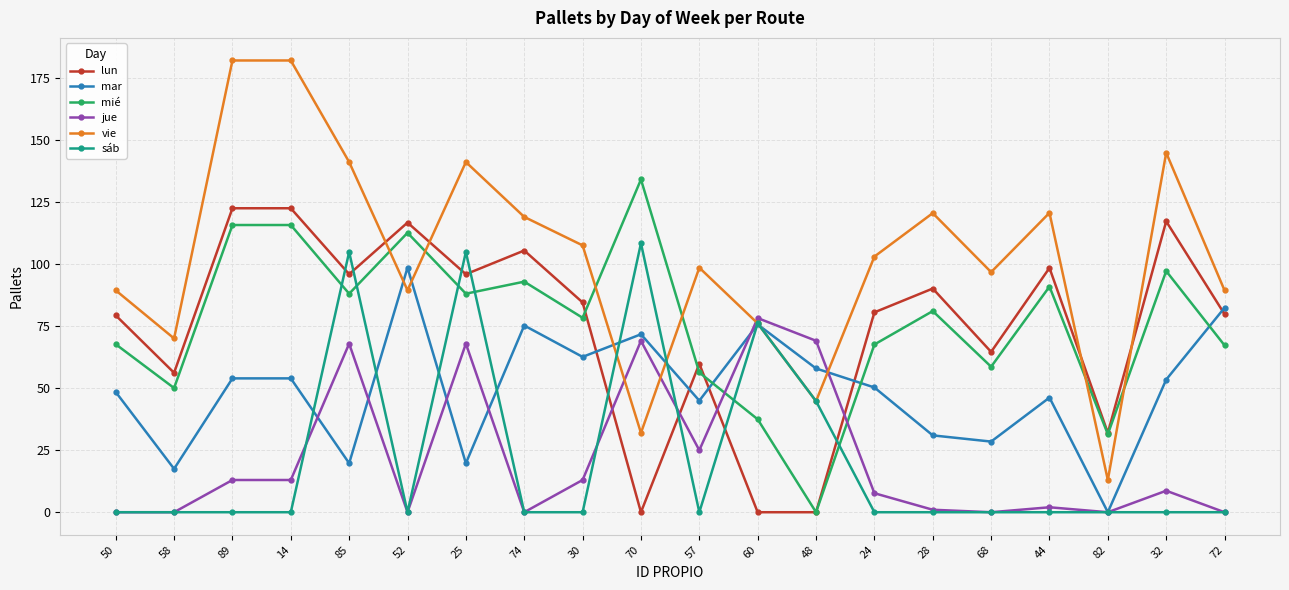

What is the minimum value for vie?

13.0